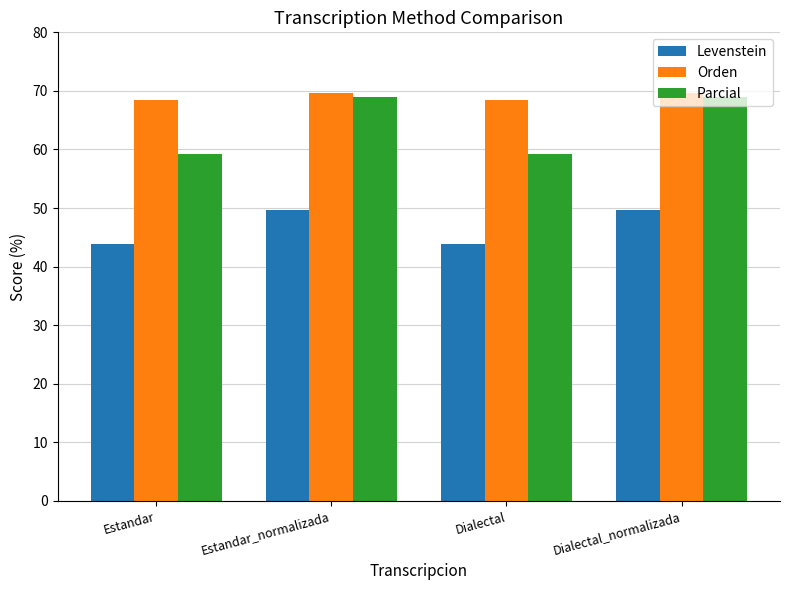

Which series has the largest range (max minus min)?

Parcial